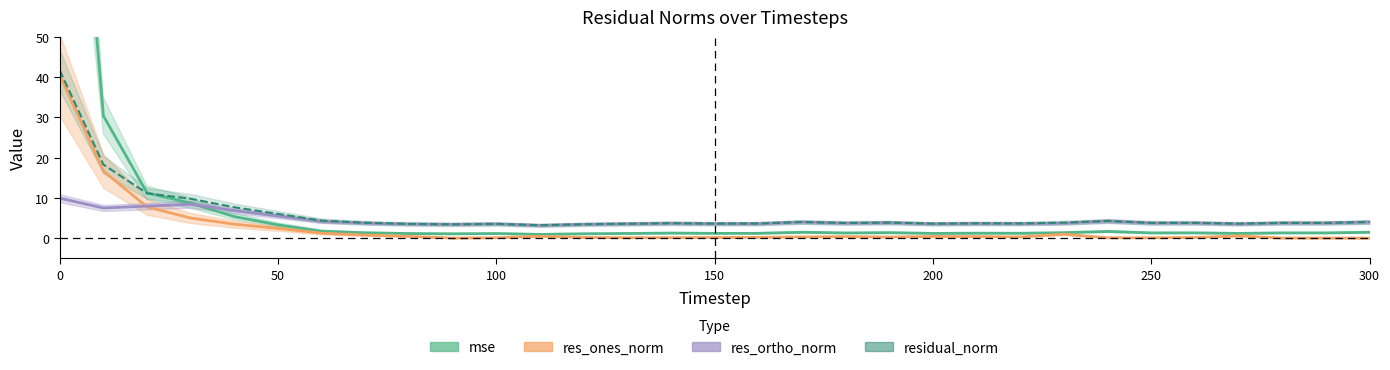

Rank the series at 200 from lowest to highest value.

res_ones_norm, mse, res_ortho_norm, residual_norm